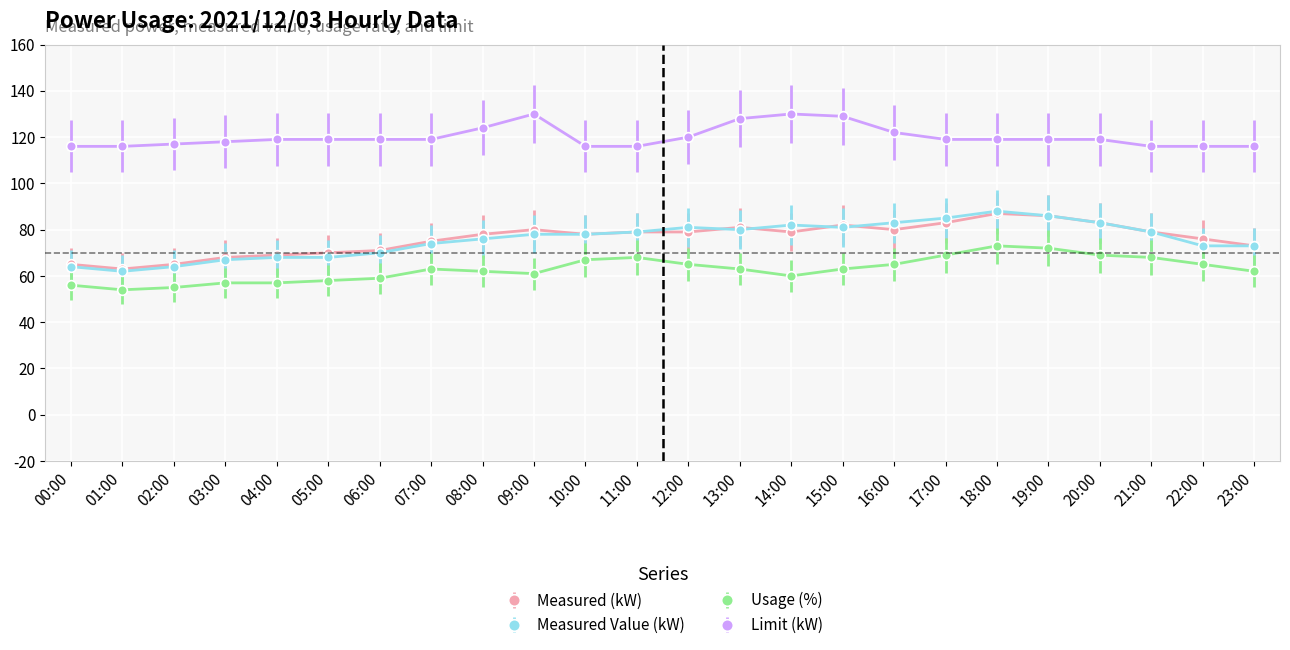

Is this an area chart (filled region under the line)?

No